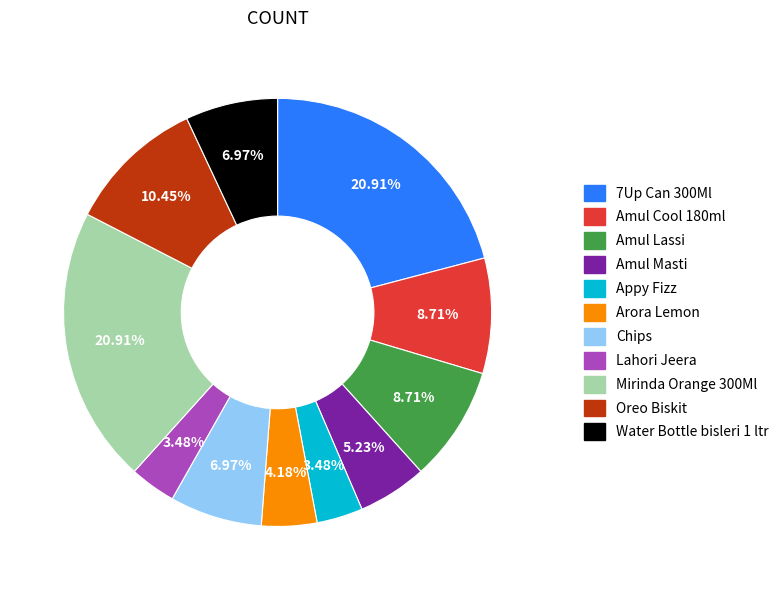

To the nearest percent, what is the difference between the largest and smallest slice percentages?

17%